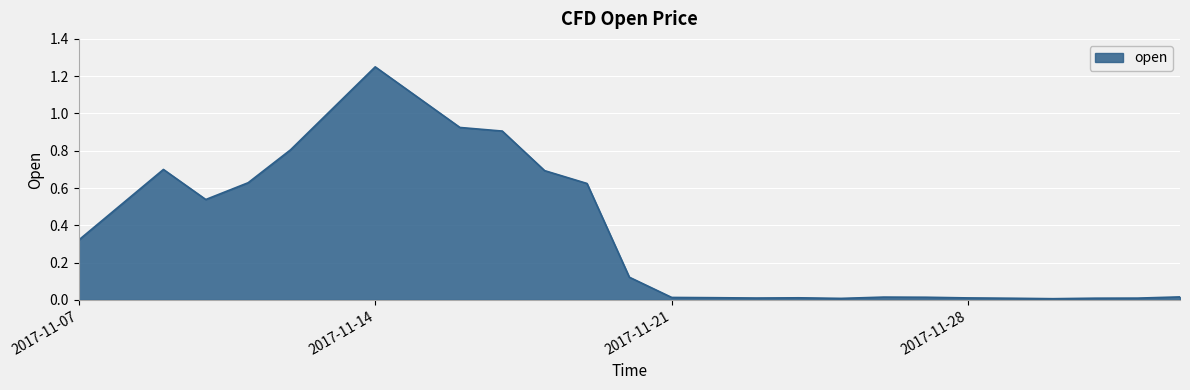

What is the value of the 6th point from the left?

1.2